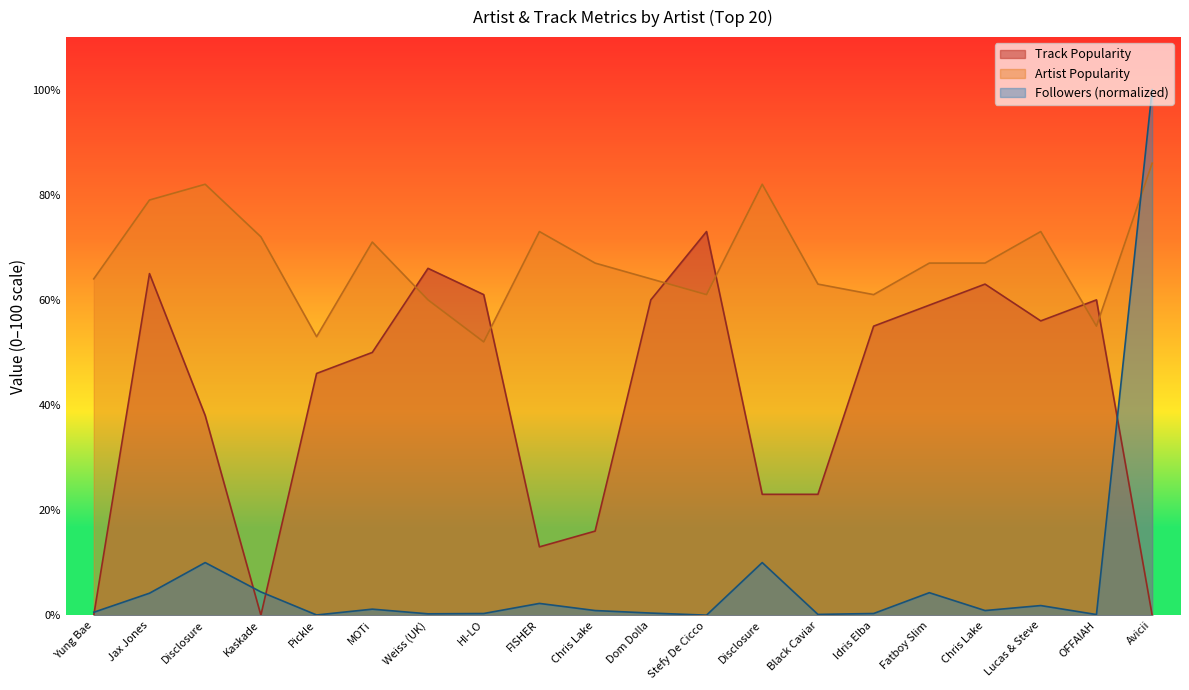

The Followers (k) series shows 0.0 at OFFAIAH. True or false?

False